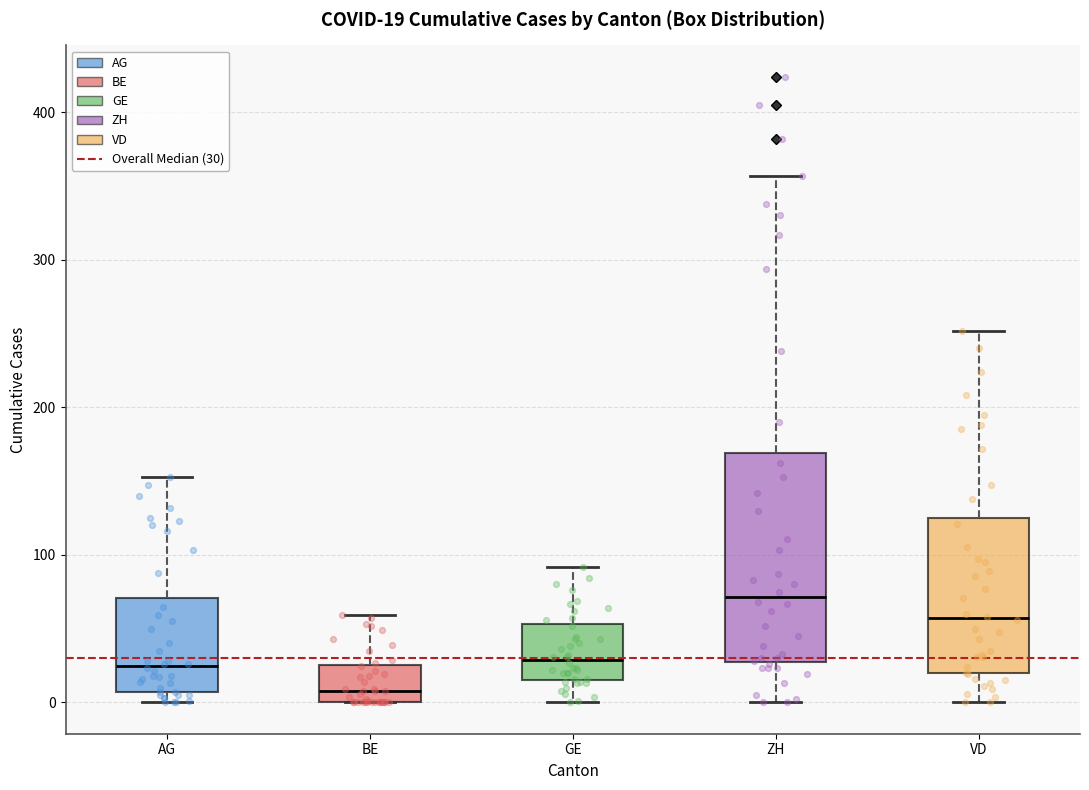

Which box is the tallest, from its lower edge to its upper edge?

ZH